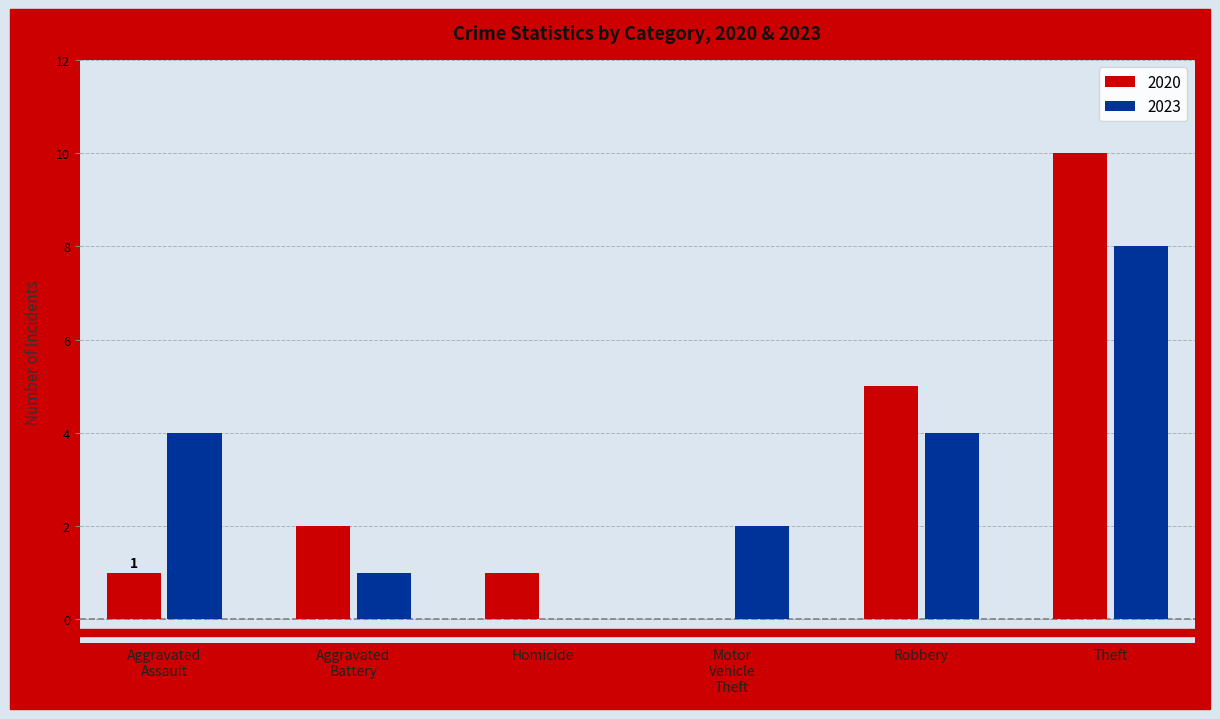

What is the average value of the 2023 series?

3